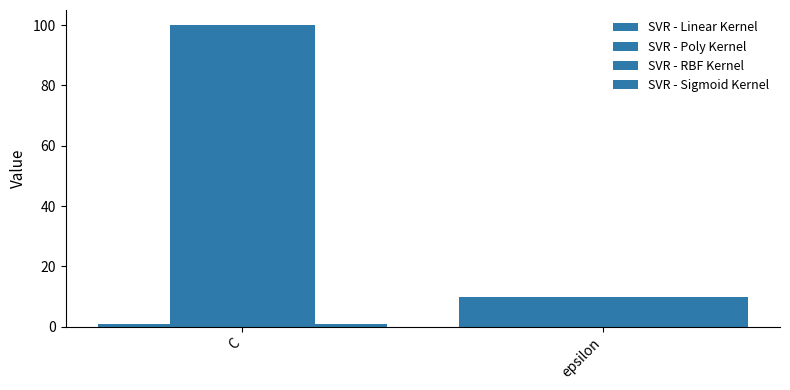

What is the average value of the SVR - Sigmoid Kernel series?

6